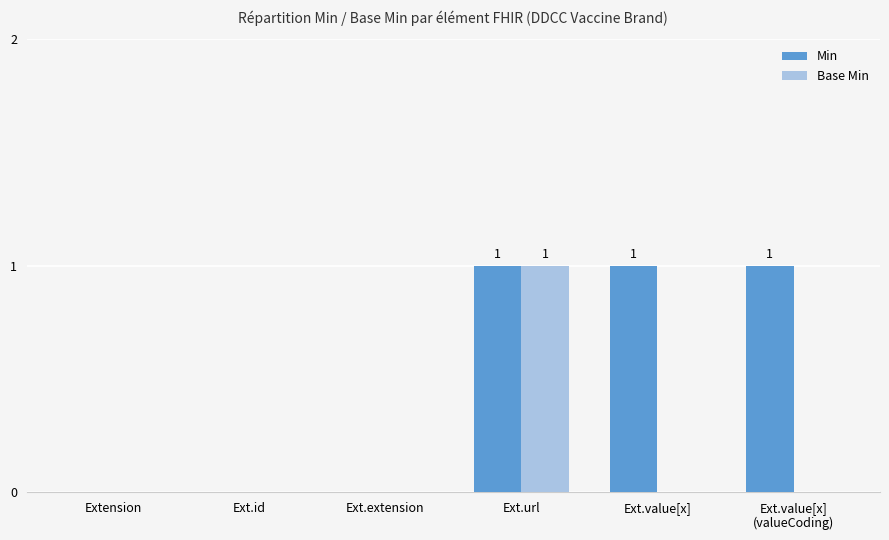

What is the total value across all series at Ext.value[x]?

1